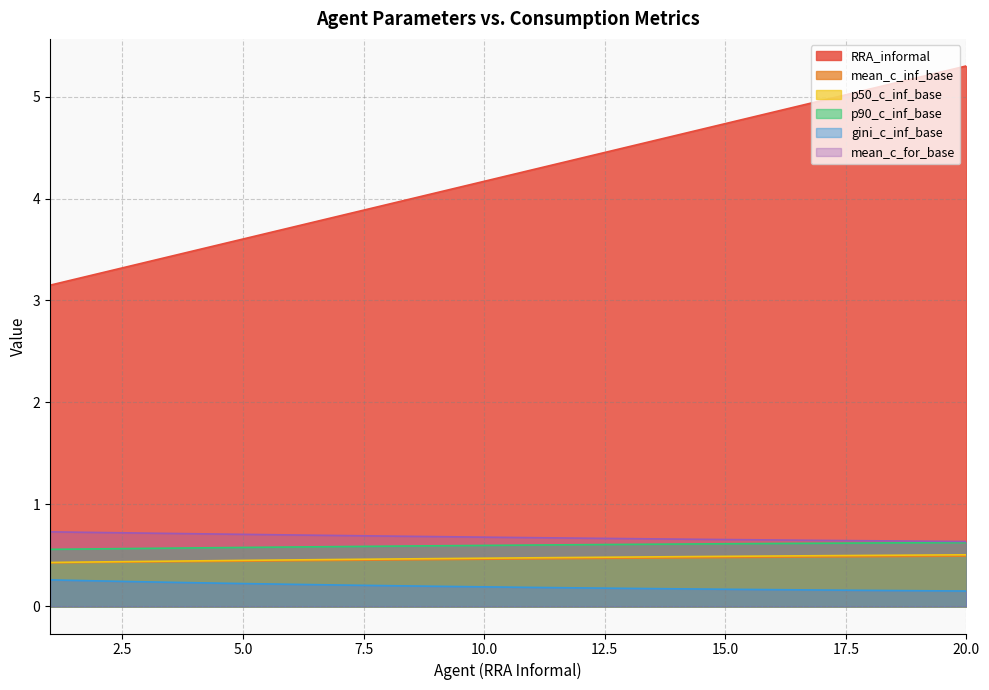

True or false: p90_c_inf_base has a value of 0.6 at 16.

True